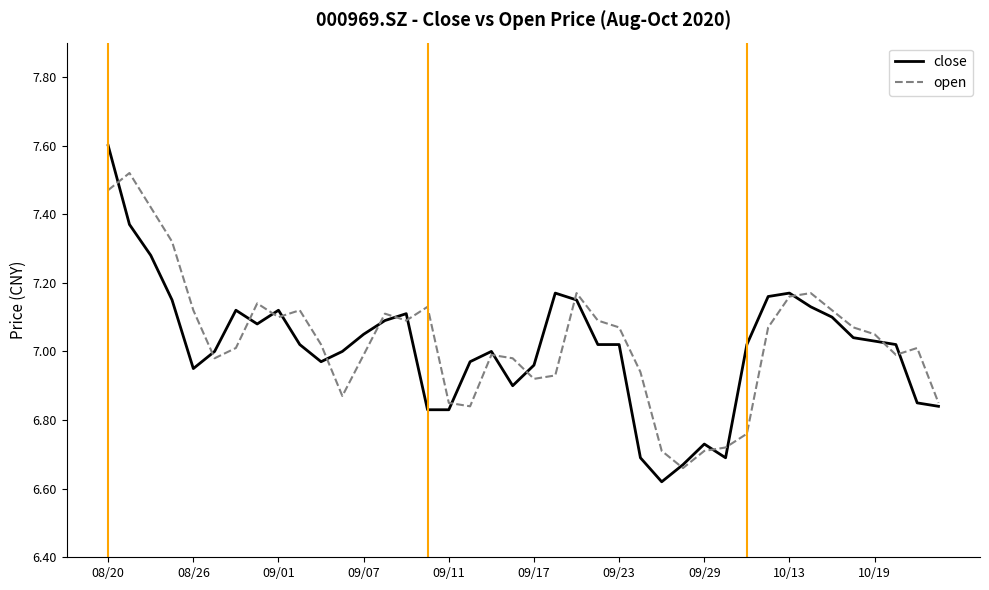

What is the sum of the close values at 37 and 27?

13.7